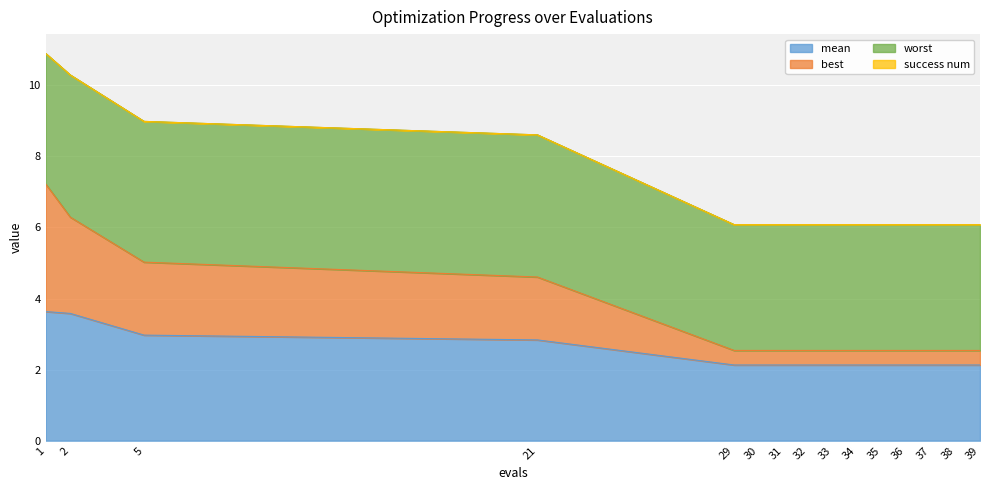

True or false: mean has a value of 3.6 at 1.

True